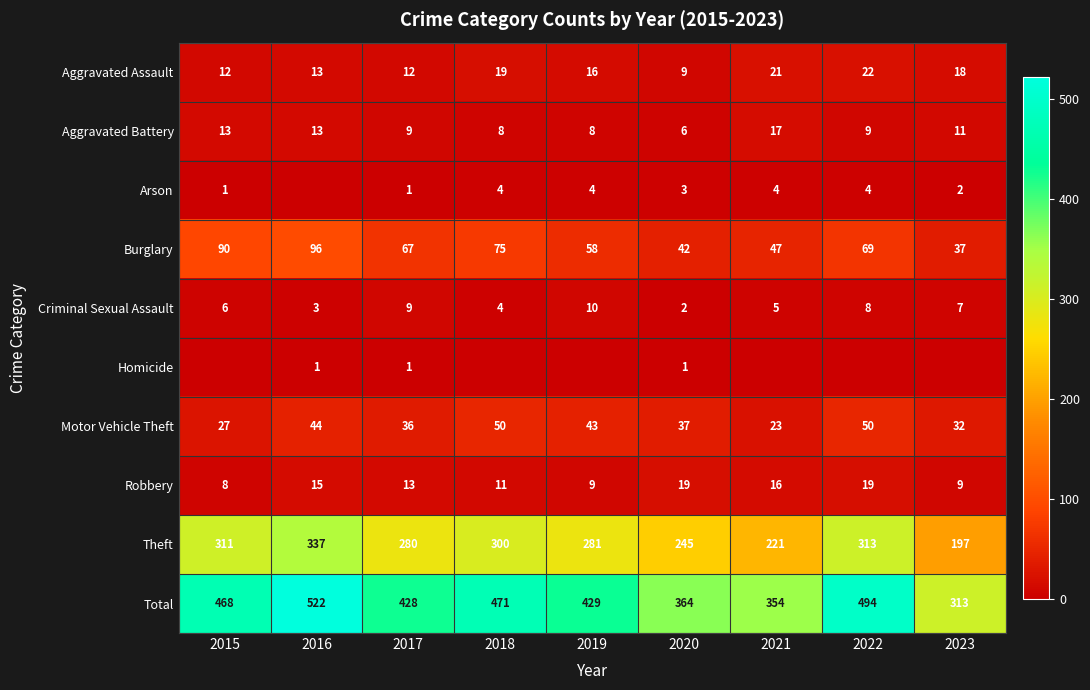

At 2020, list the series in order from largest to smallest.

Total, Theft, Burglary, Motor Vehicle Theft, Robbery, Aggravated Assault, Aggravated Battery, Arson, Criminal Sexual Assault, Homicide